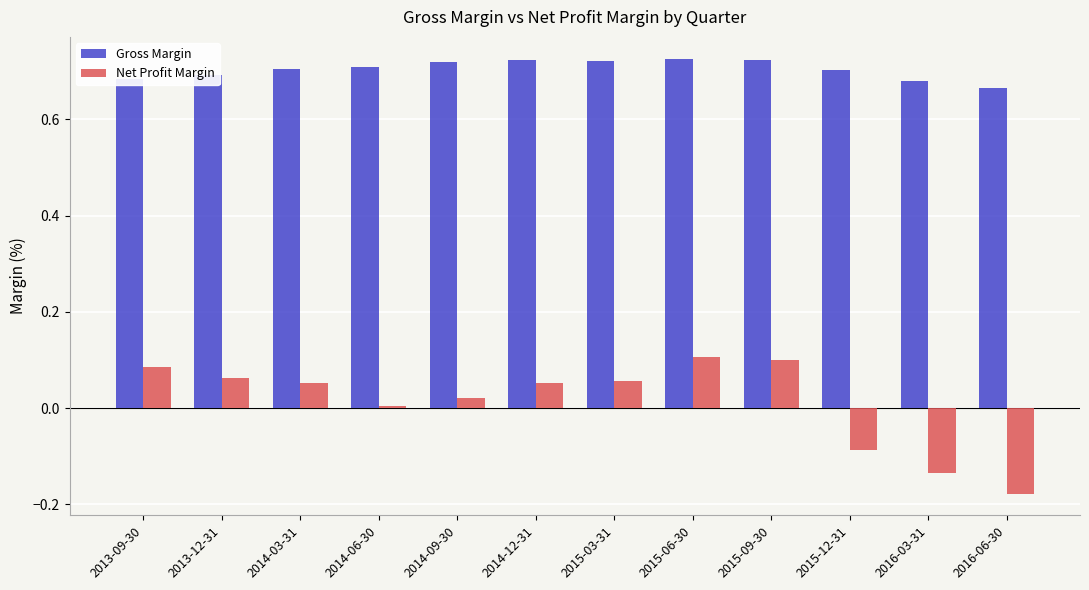

Which label corresponds to the smallest value in the chart?

2016-06-30